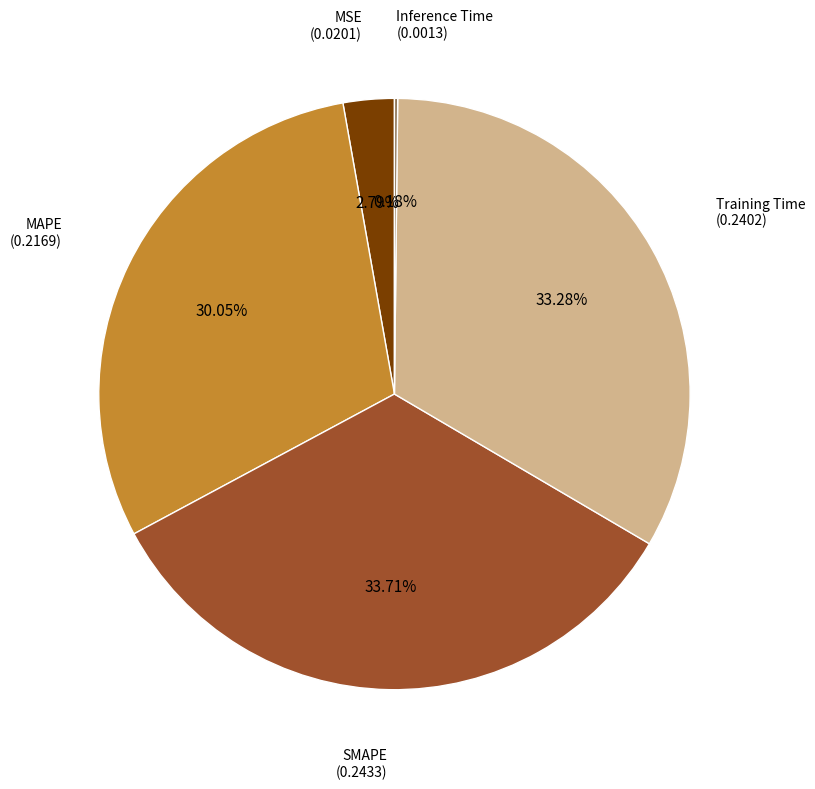

Does any single category account for the majority?

No